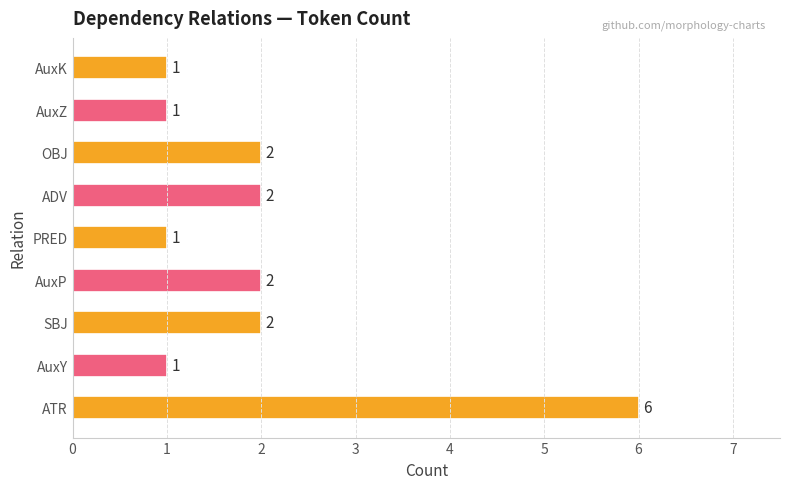

What is the sum of the values at AuxY and ADV?

3